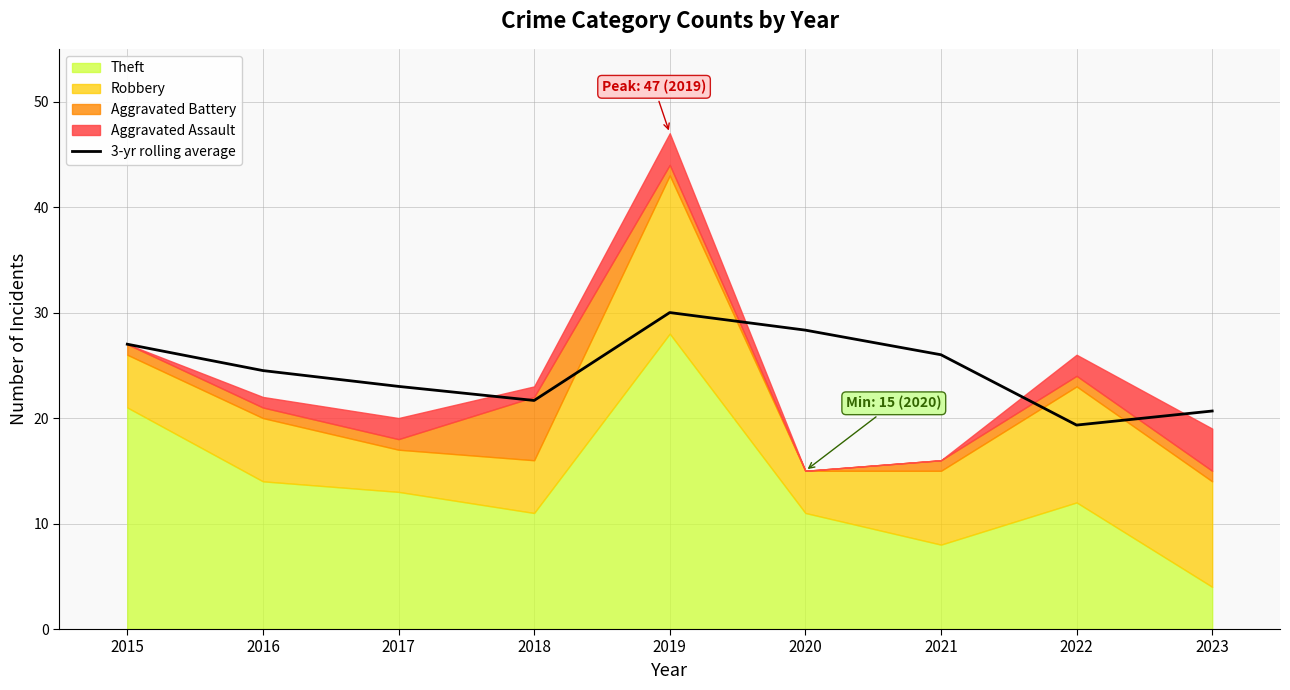

Where is the first local maximum?

2019